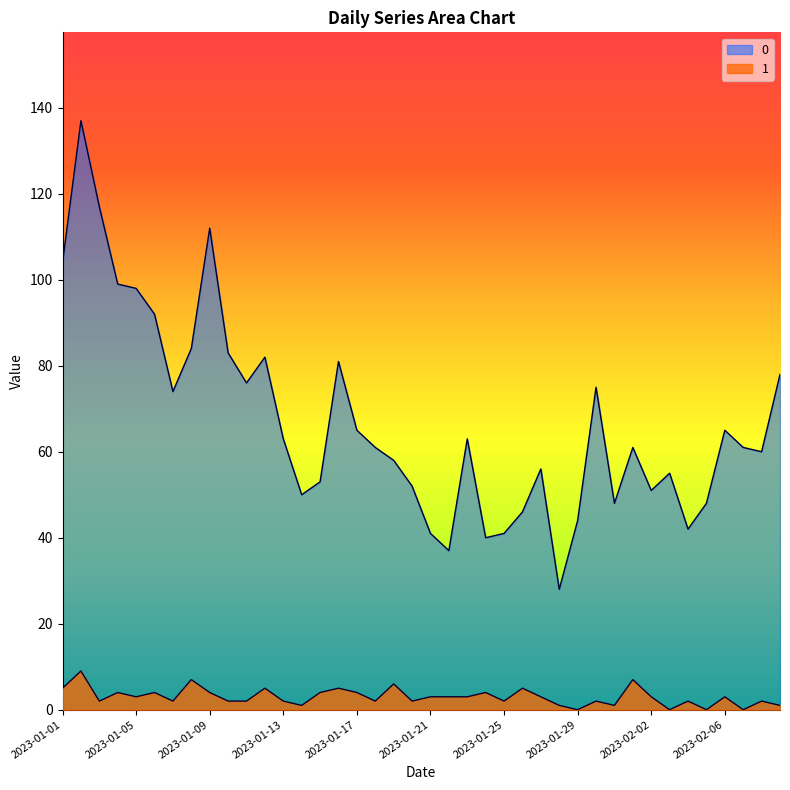

The 0 series shows 20 at 2023-01-14. True or false?

False